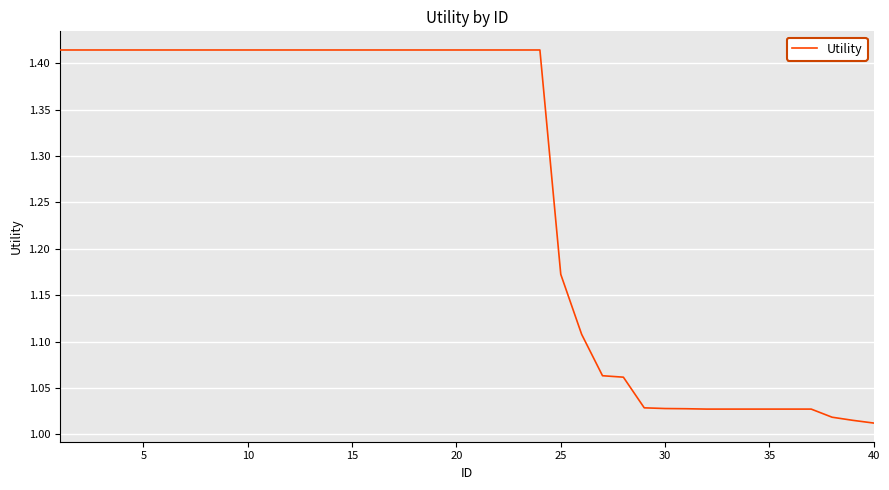

Does the chart have visible grid lines?

Yes